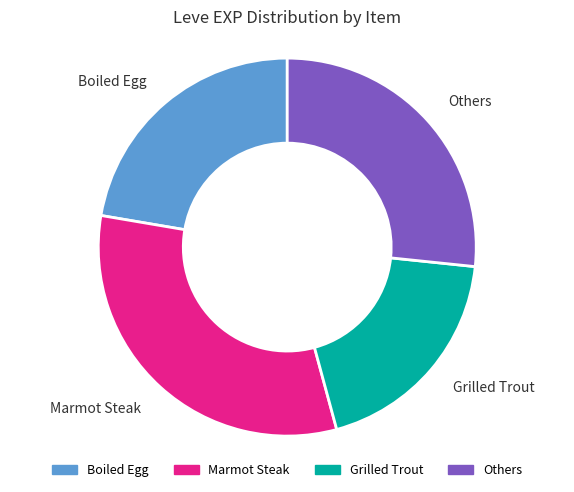

What is the ratio of the value at Others to the value at Grilled Trout?

1.4